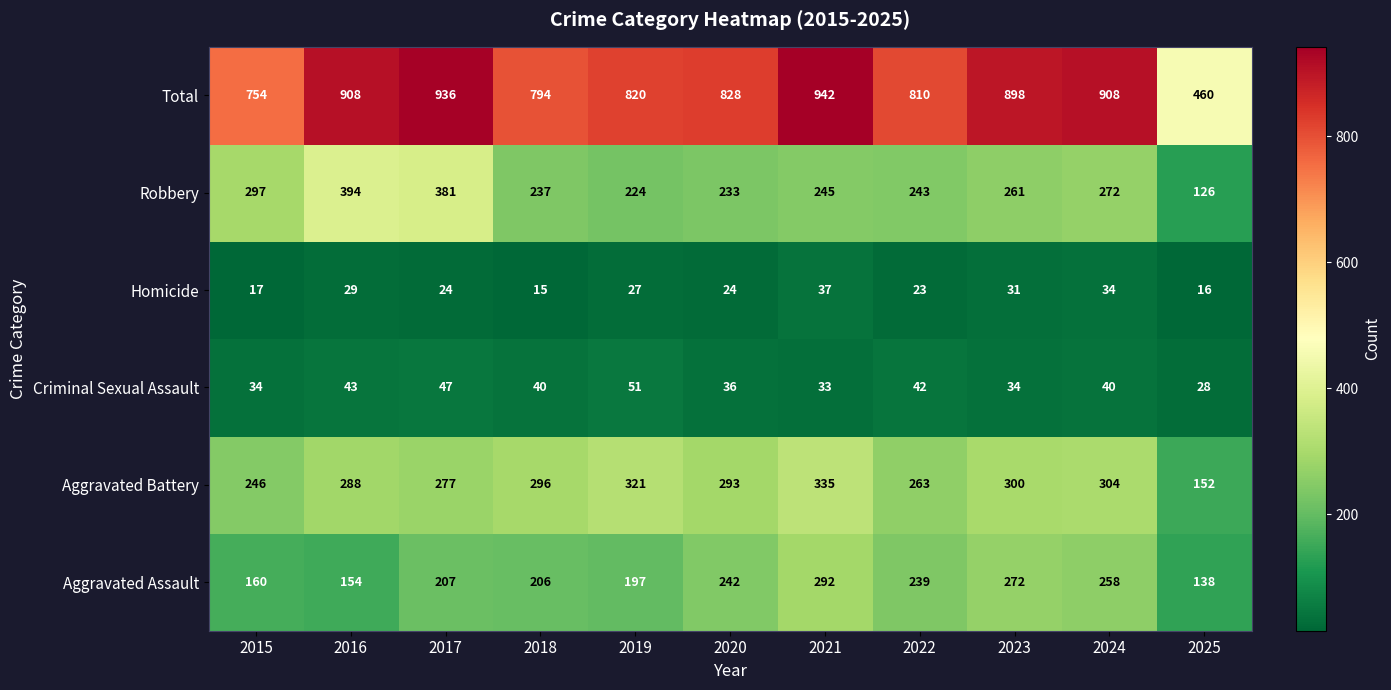

Count the number of categories in the chart.

11